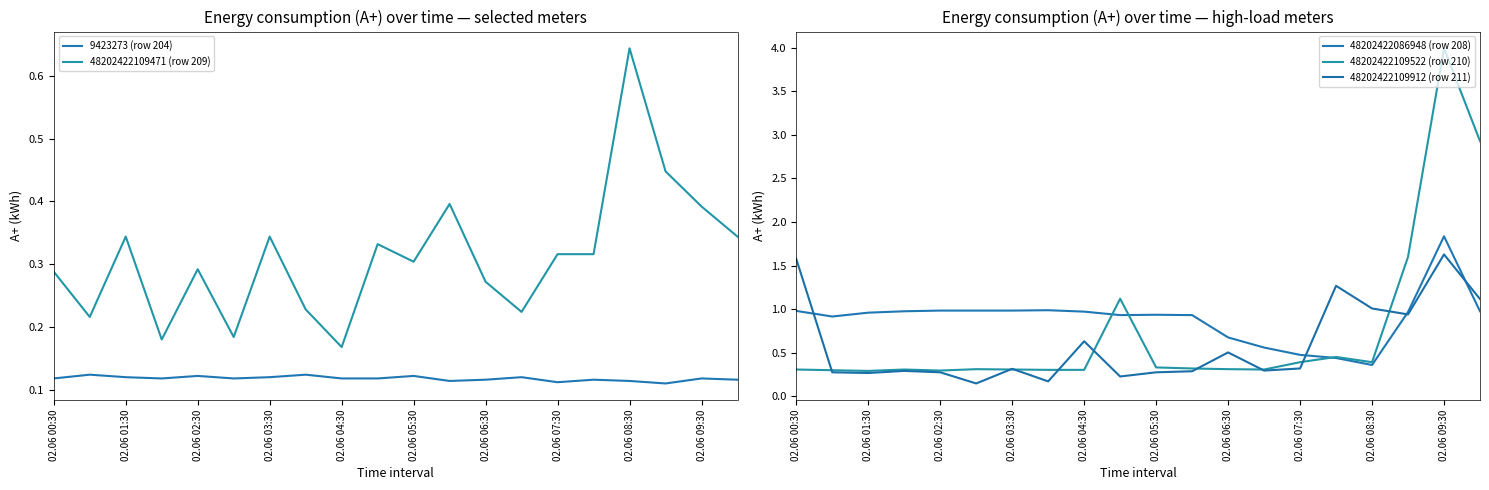

In 48202422109471 (row 209), how many points are higher than both neighbors (excluding endpoints)?

6